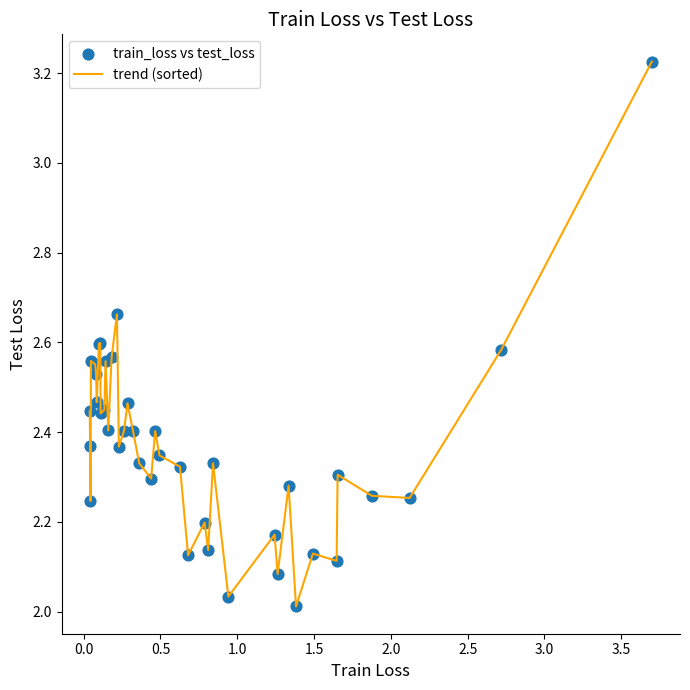

Is this an area chart (filled region under the line)?

No